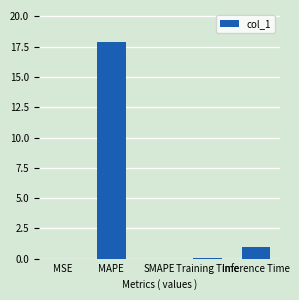

What value does the data have at MAPE?

17.9